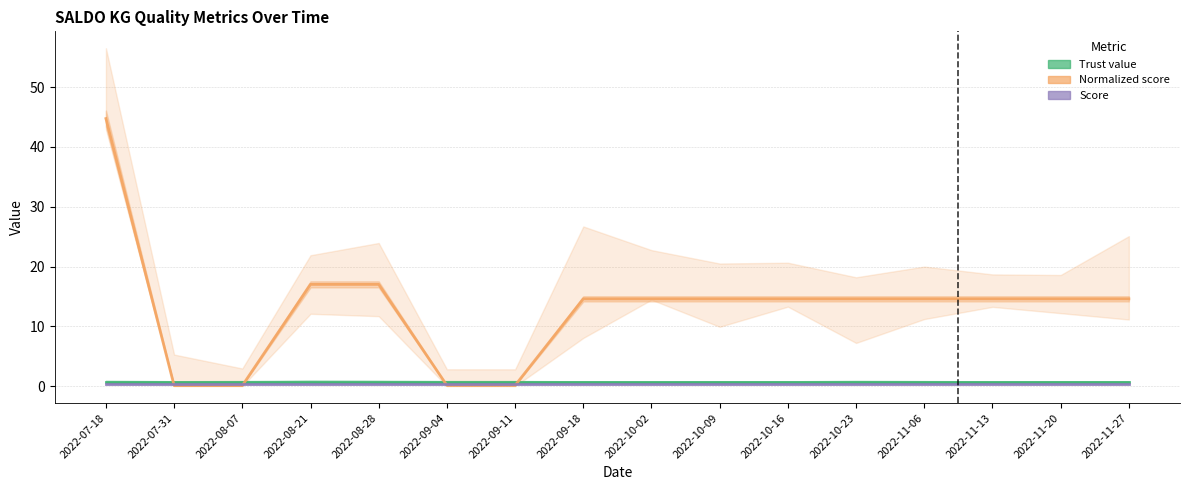

What is the label of the 3rd point from the left?

2022-08-07